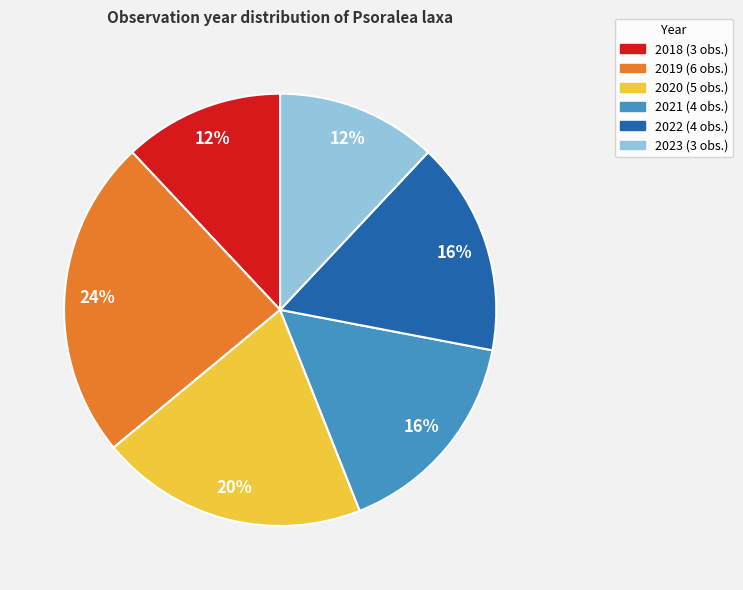

Does 2023 account for over 50% of the chart?

No